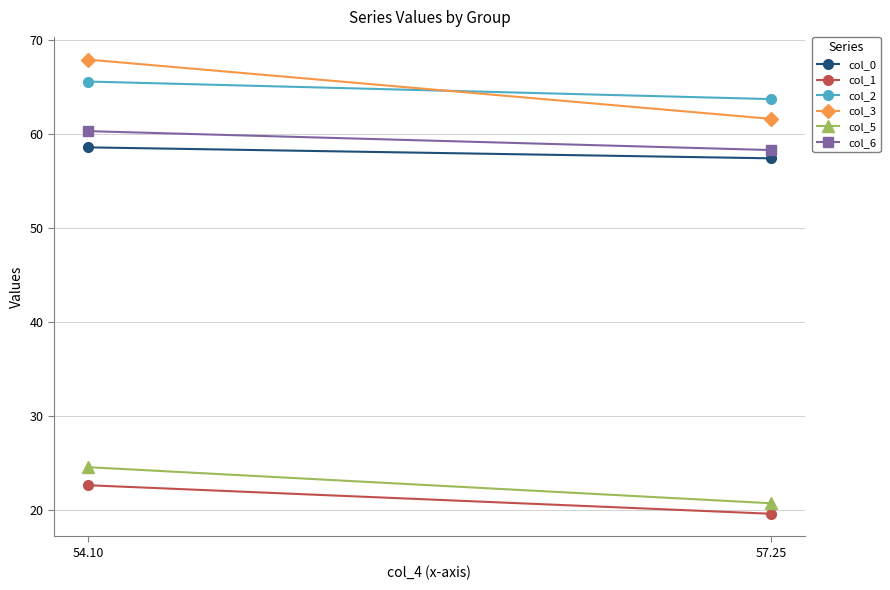

What are all the series names shown in the legend?

col_0, col_1, col_2, col_3, col_5, col_6